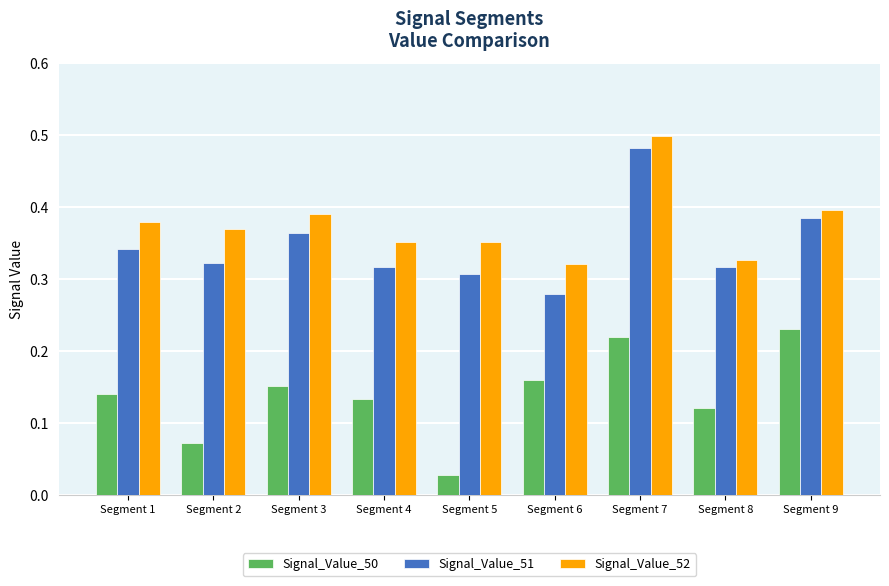

Where is Signal_Value_52 nearest to the value 0?

Segment 6